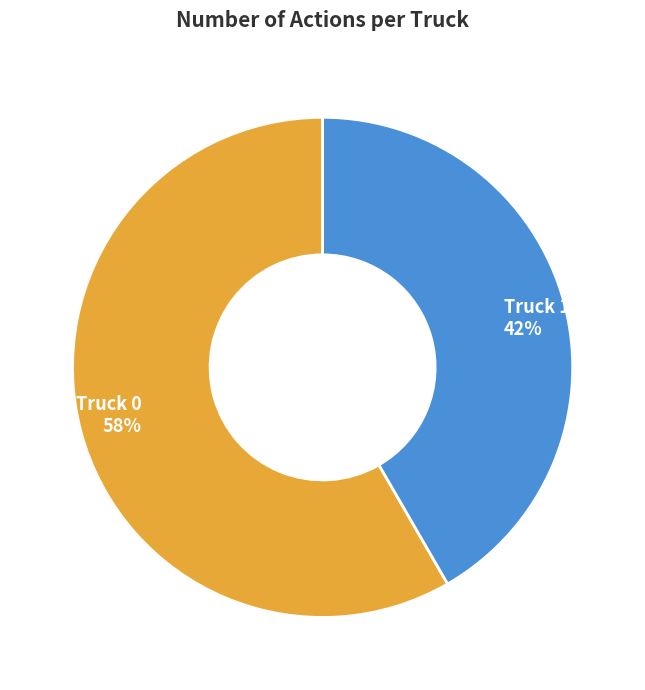

How many slices are in this pie chart?

2